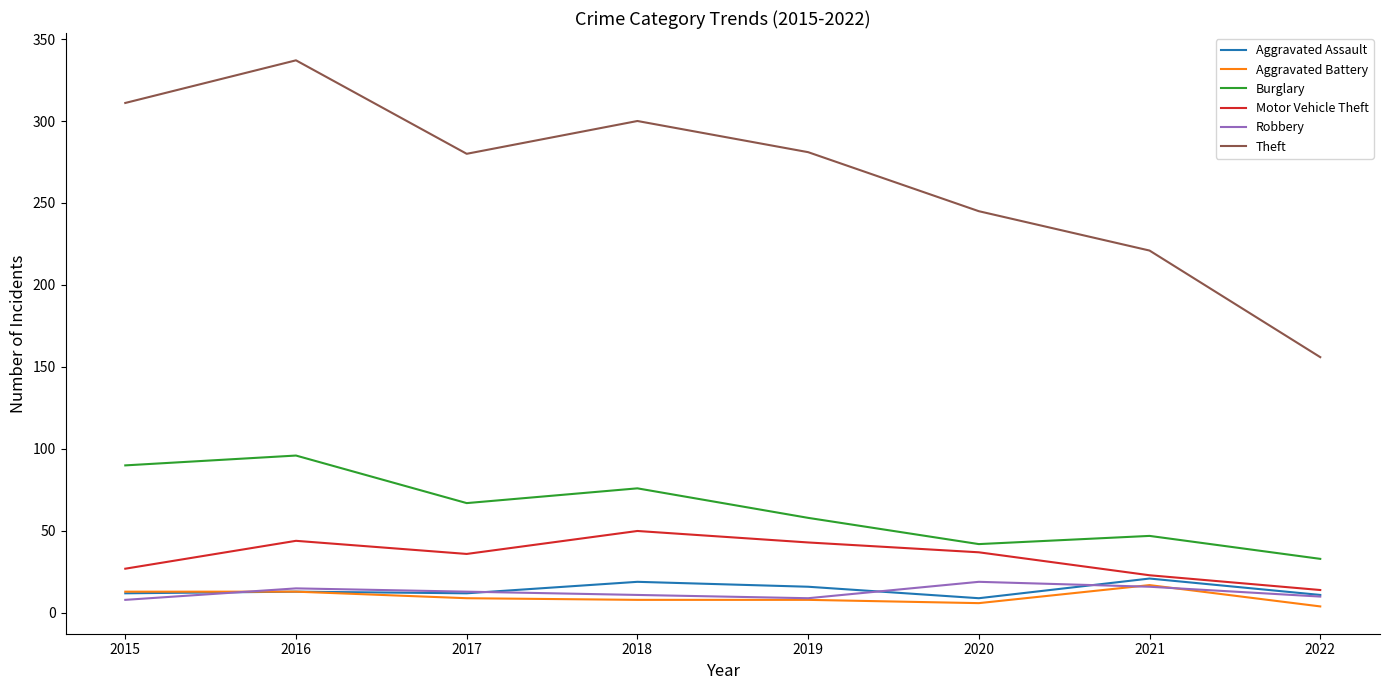

What is the sum of all Theft values?

2131